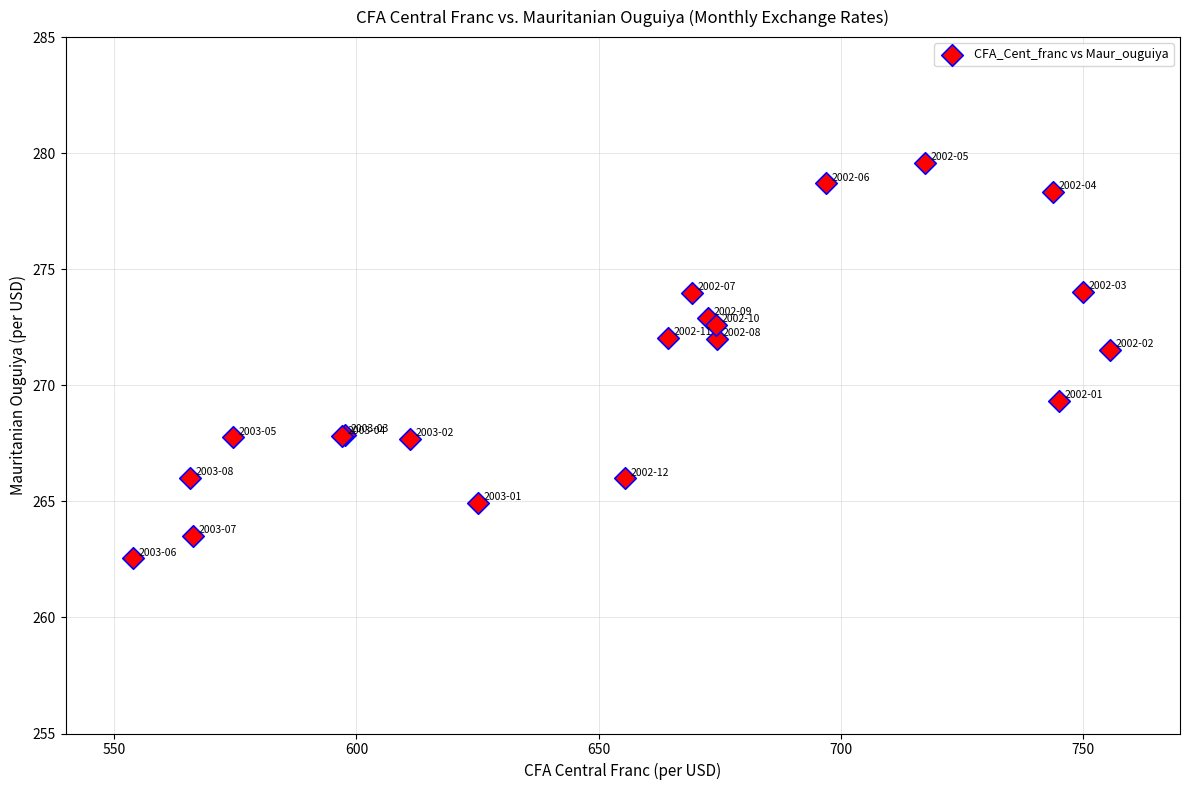

What Y value in the scatter plot is closest to 271?

271.5